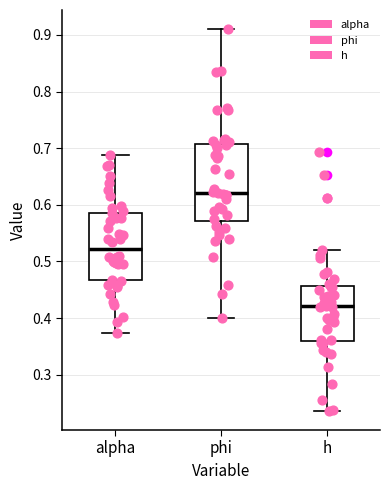

Which box has the lowest median line?

h